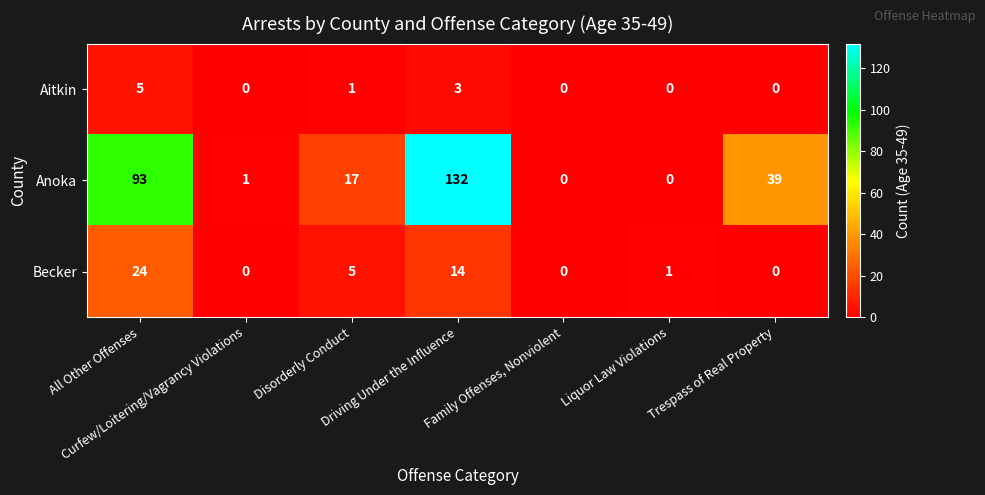

Which series has the largest total across all categories?

Anoka